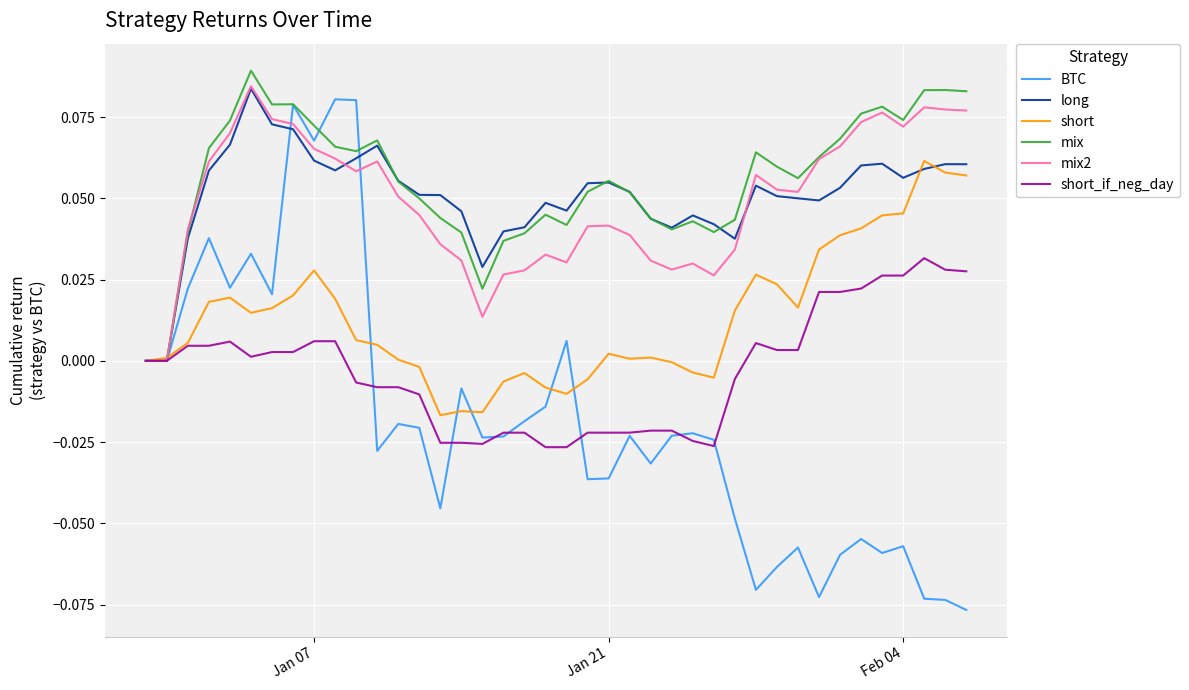

Which series has the widest spread of values?

BTC